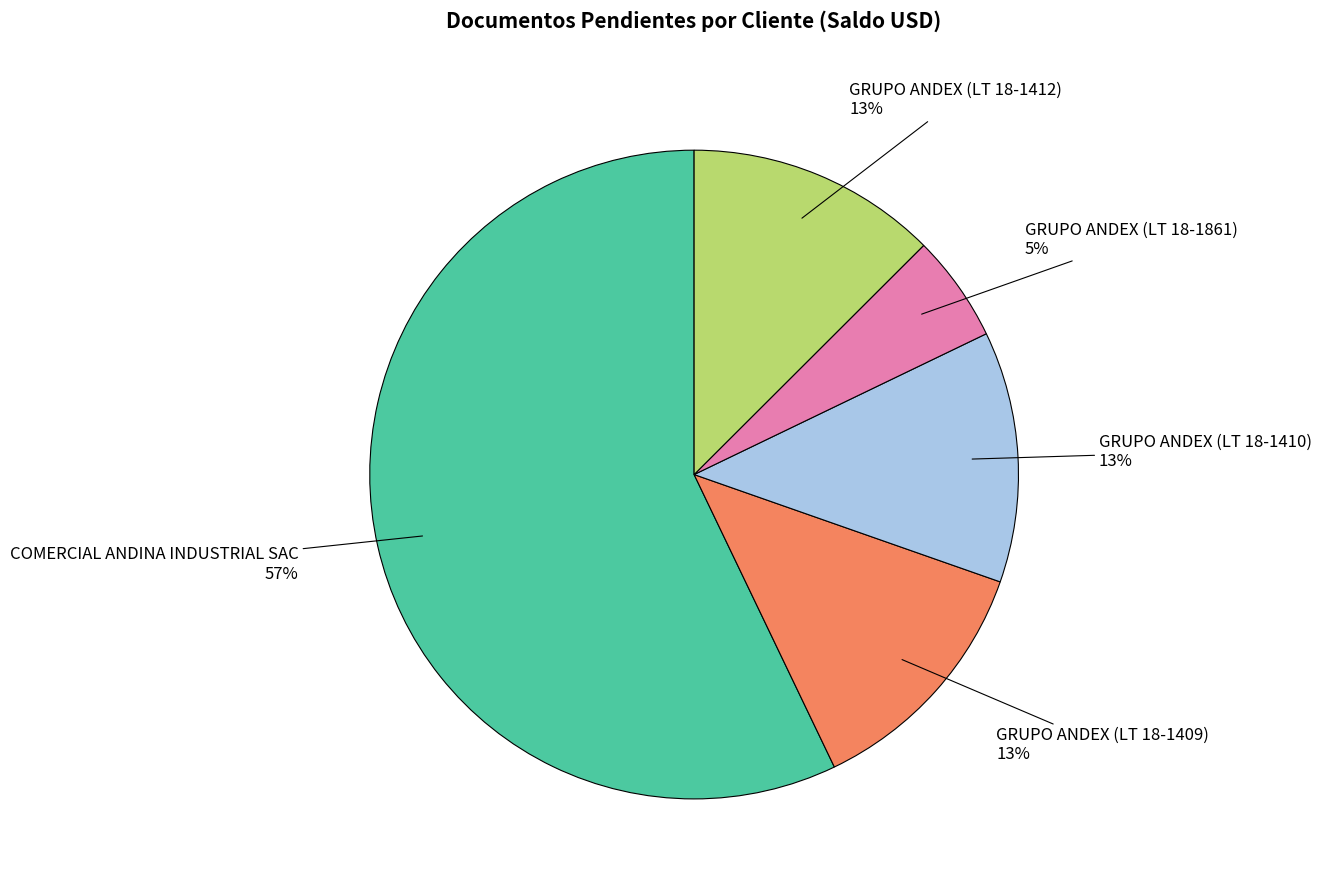

Does any single category account for the majority?

Yes